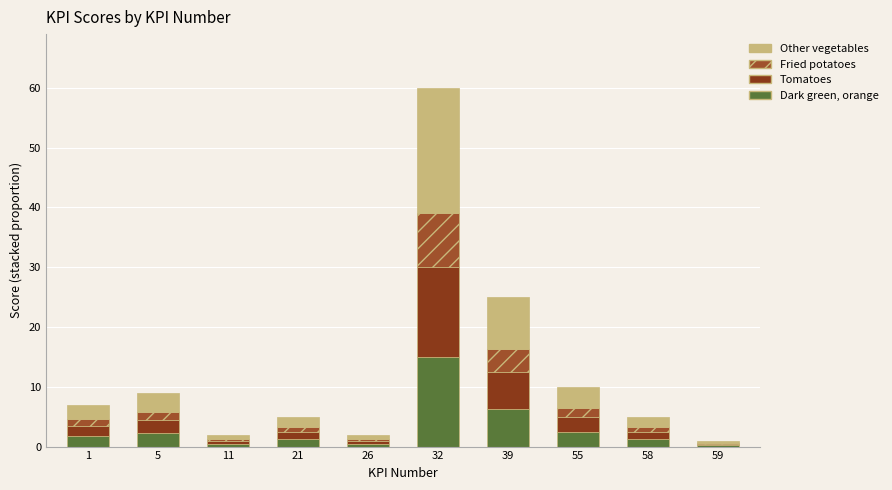

Where is Fried potatoes nearest to the value 4?

39